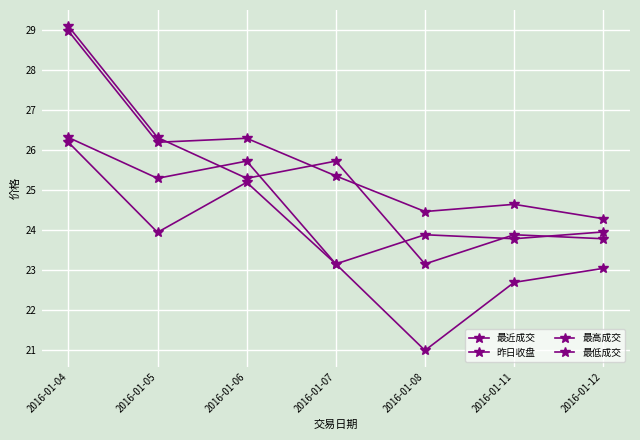

What is the maximum value for 昨日收盘?

29.1